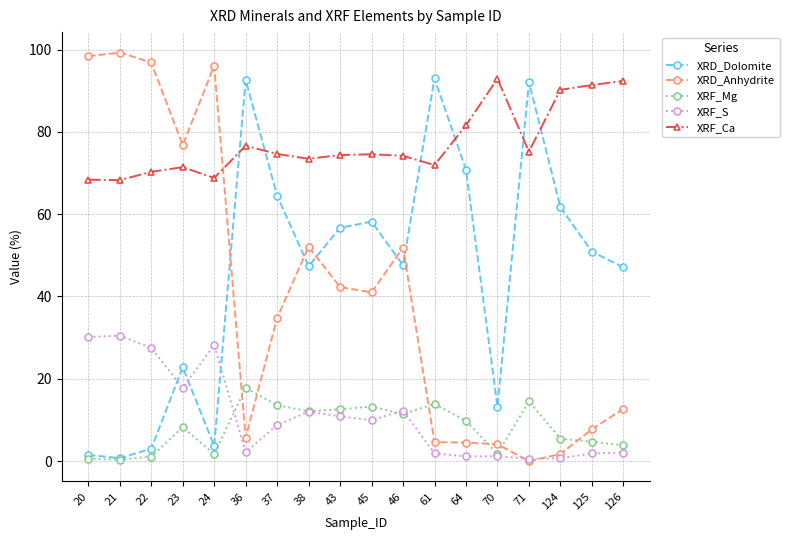

True or false: XRF_Ca has more than 0 points higher than both neighbors.

True